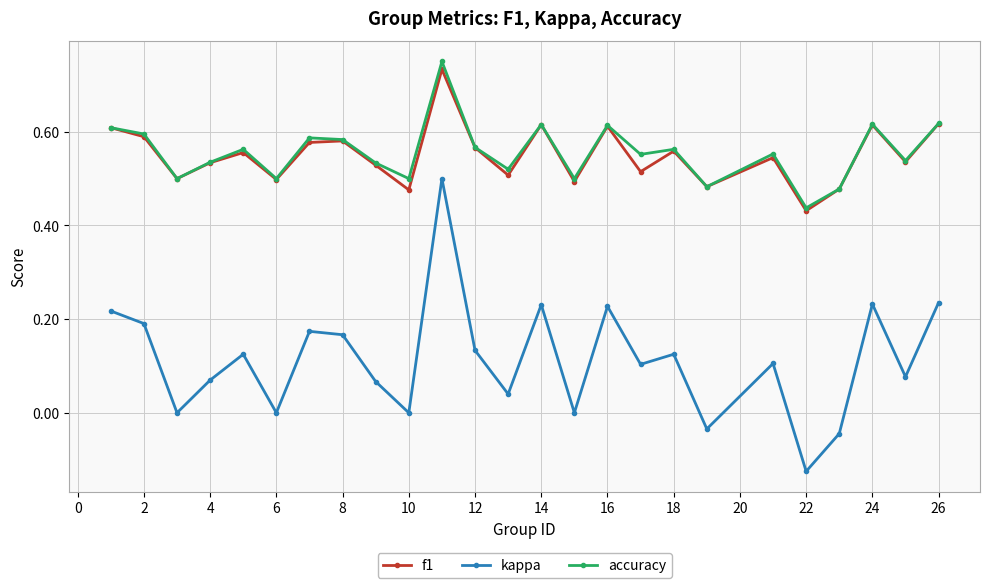

True or false: kappa has more than 1 points higher than both neighbors.

True